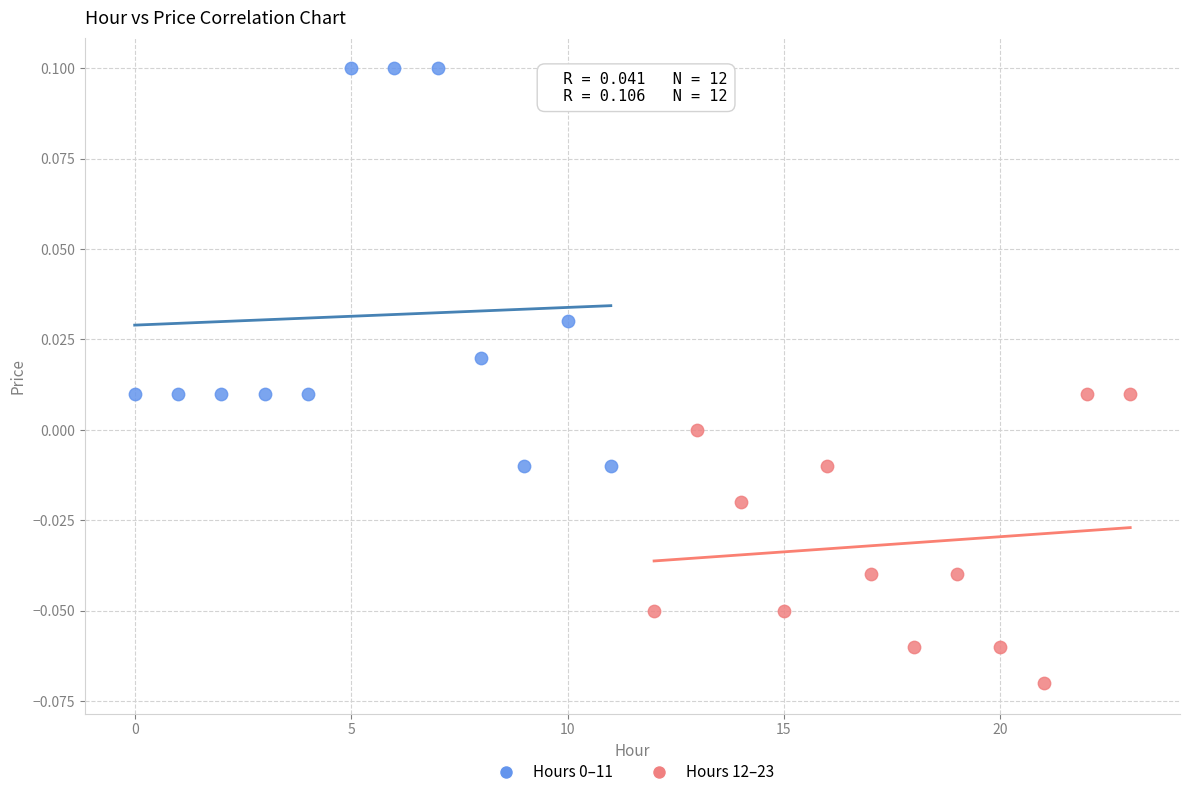

Which series contains the lowest Y value?

Hours 12–23